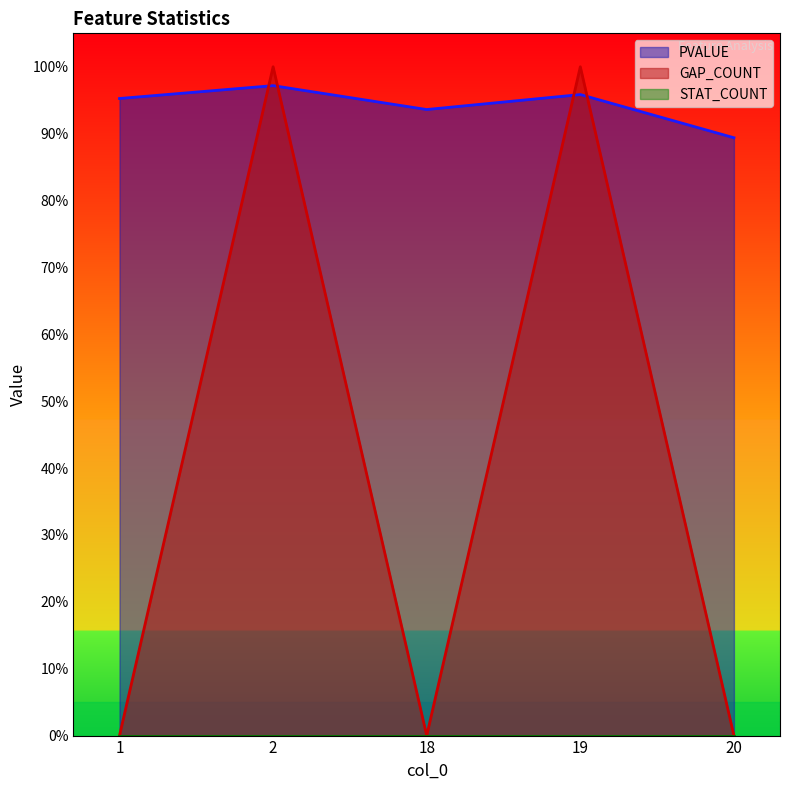

True or false: GAP_COUNT and PVALUE intersect in this chart.

True